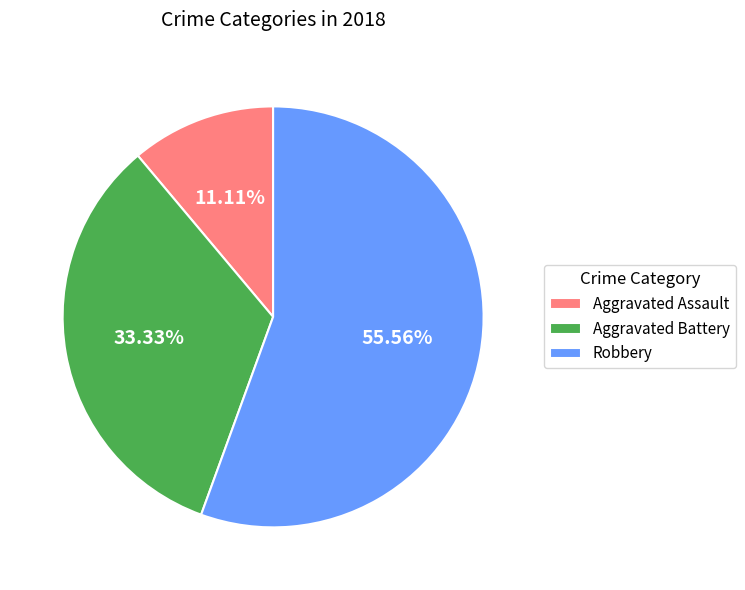

Is there a majority slice in this chart?

Yes